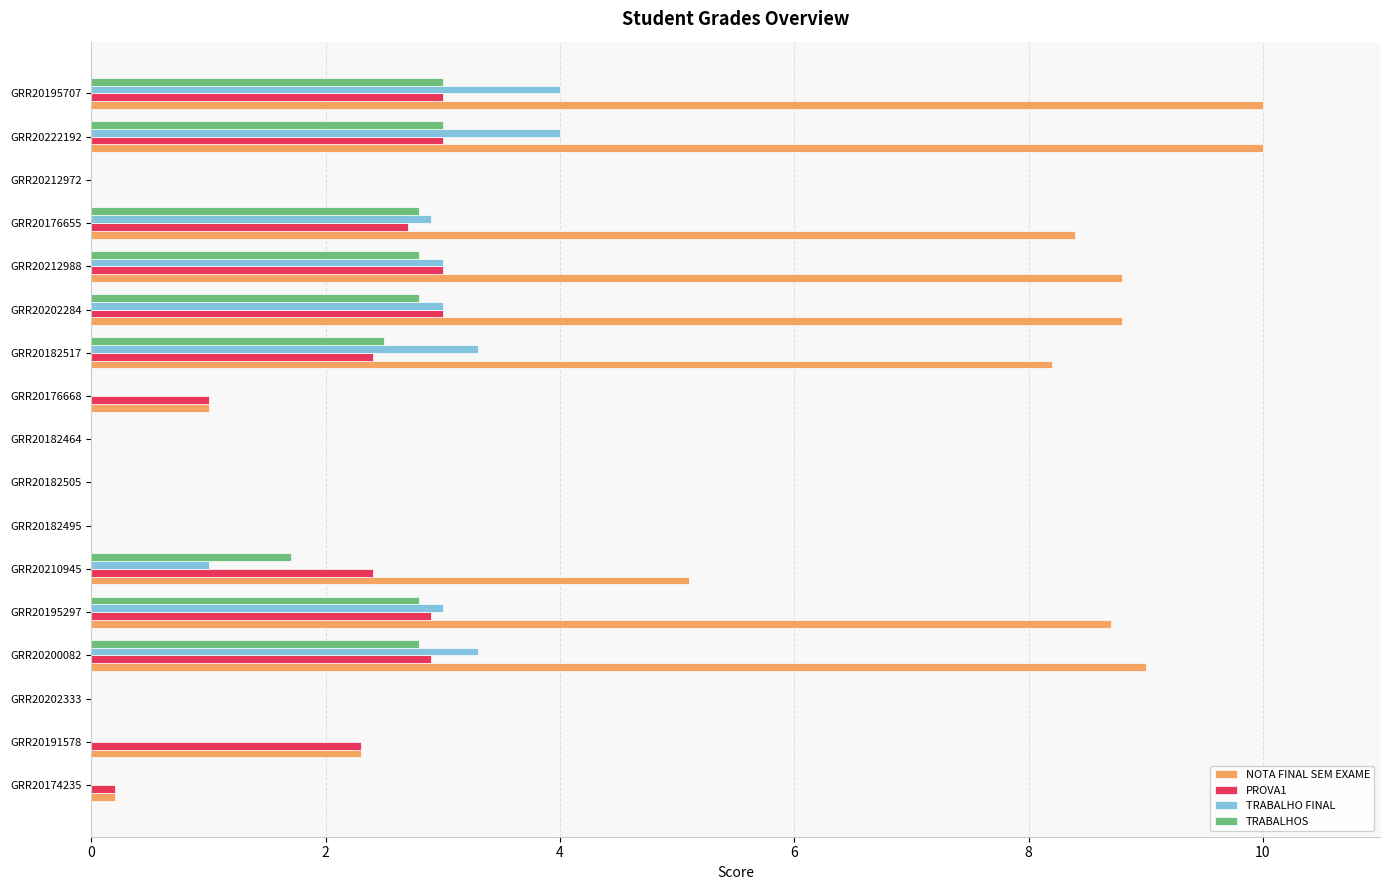

The TRABALHOS series shows 0.0 at GRR20182505. True or false?

True